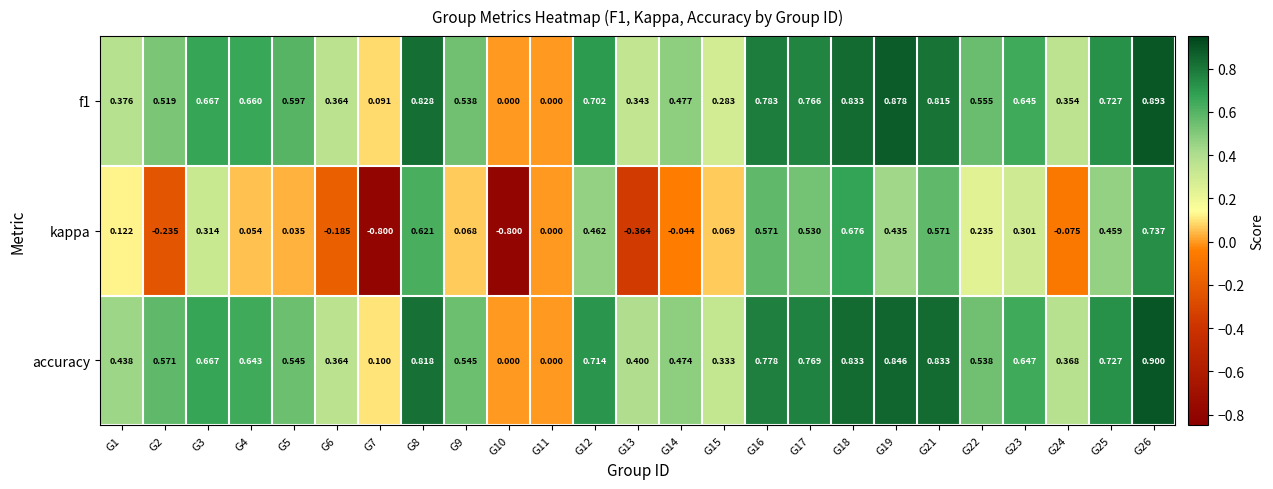

What is the minimum value shown in the chart?

-0.8